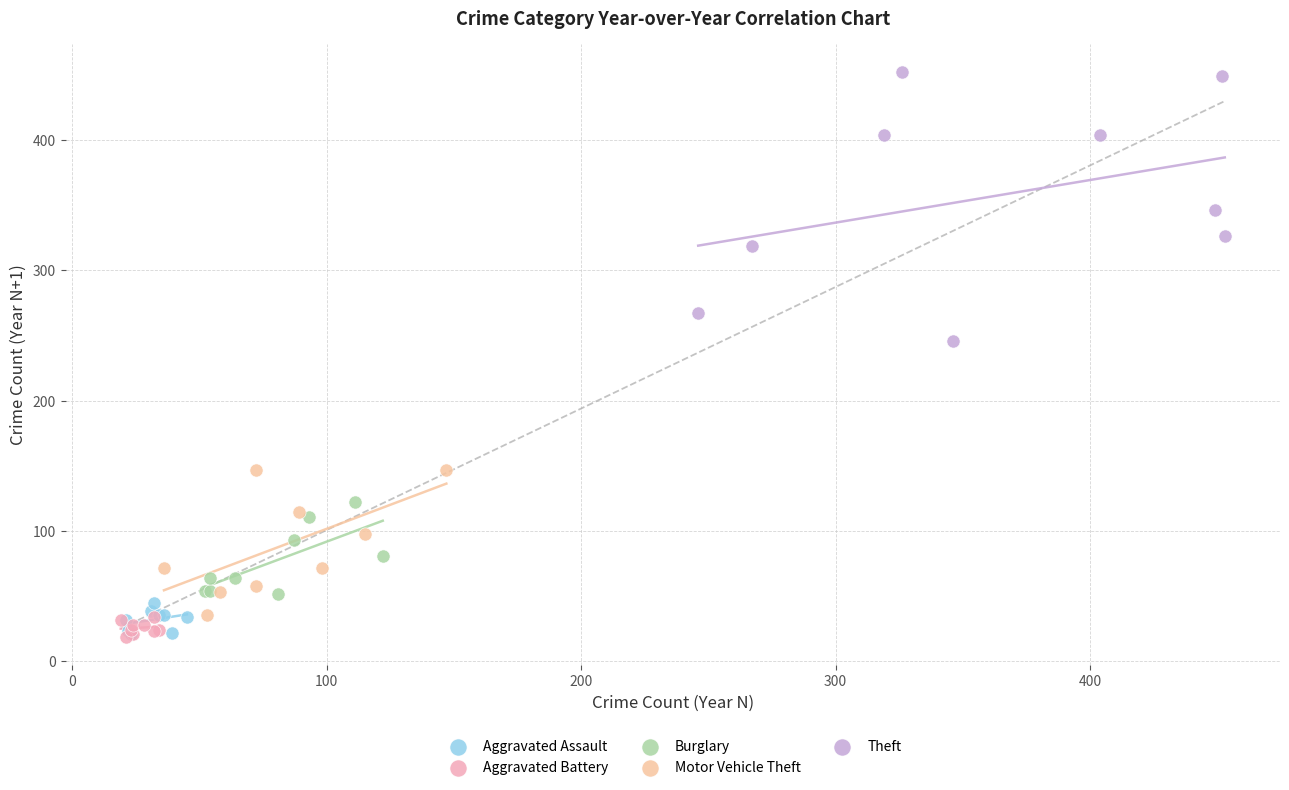

Which series contains the highest Y value?

Theft